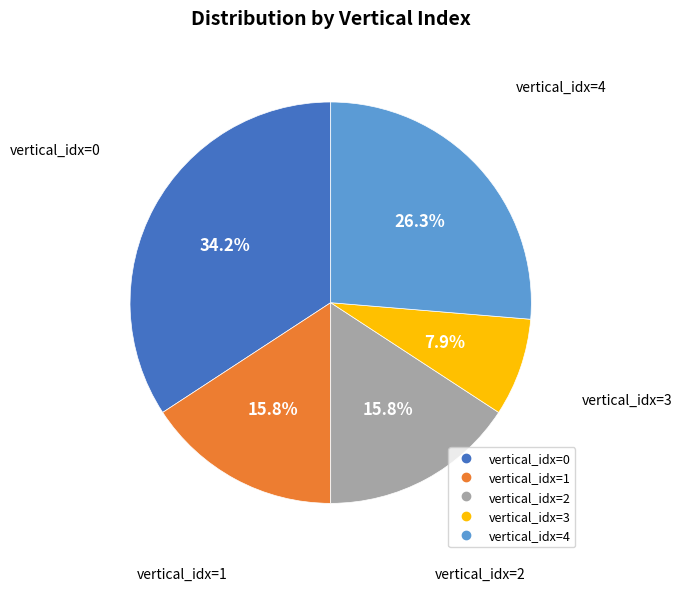

Is there a majority slice in this chart?

No